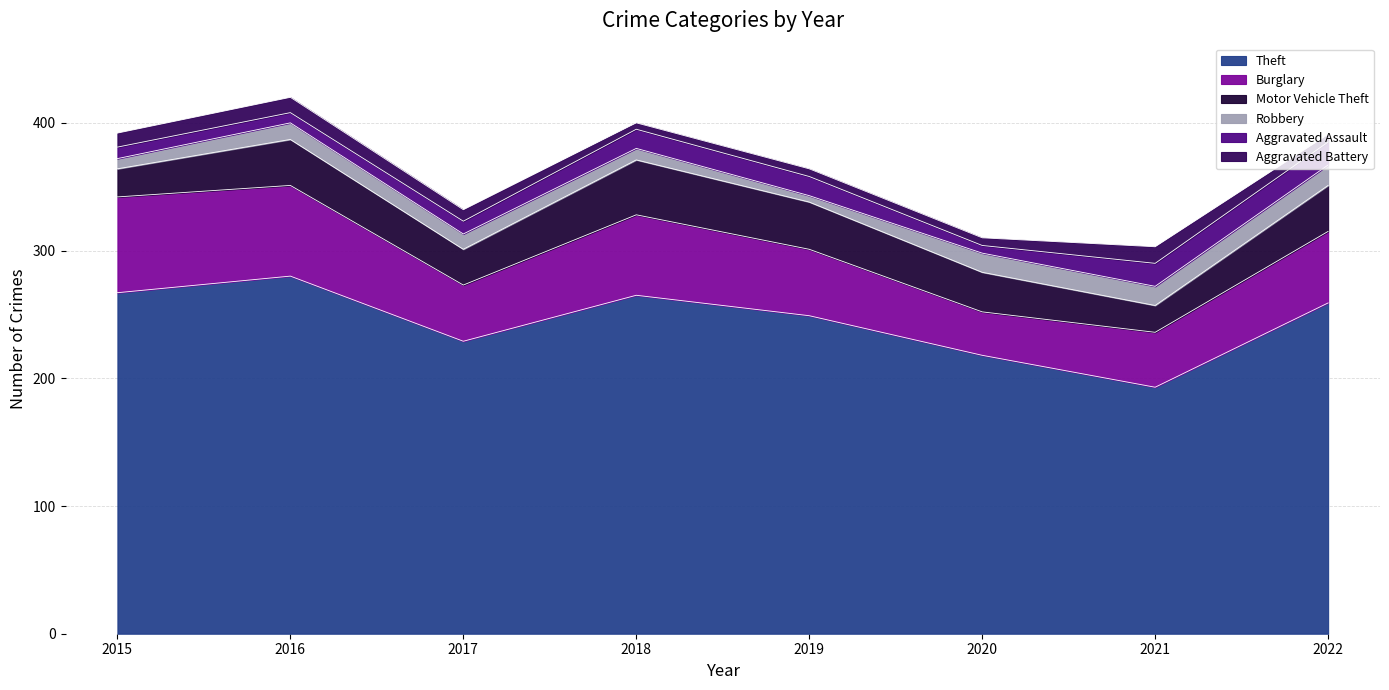

Is it true that Theft equals 265 at 2018?

True